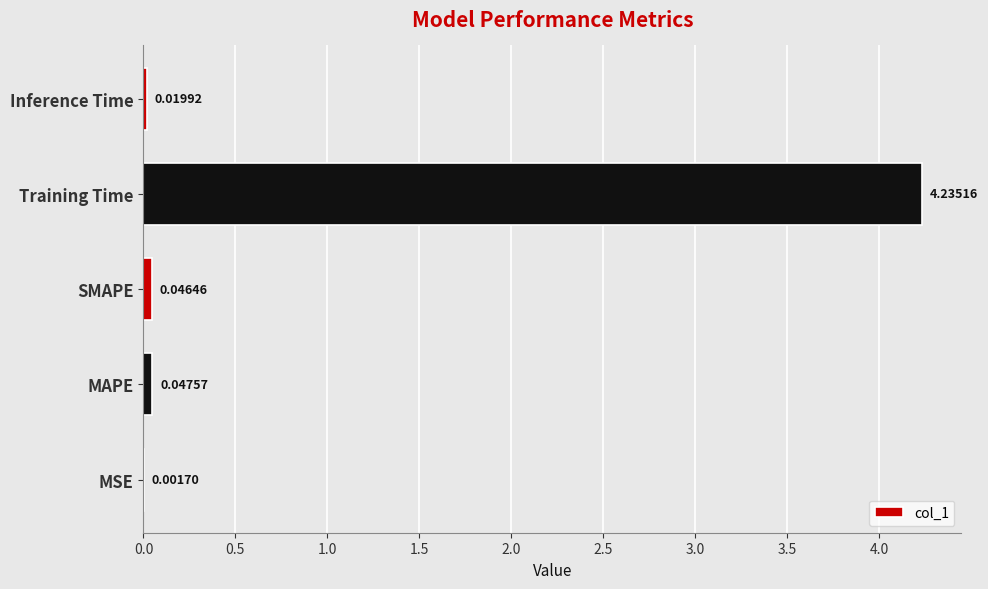

What is the sum of all values?

4.4